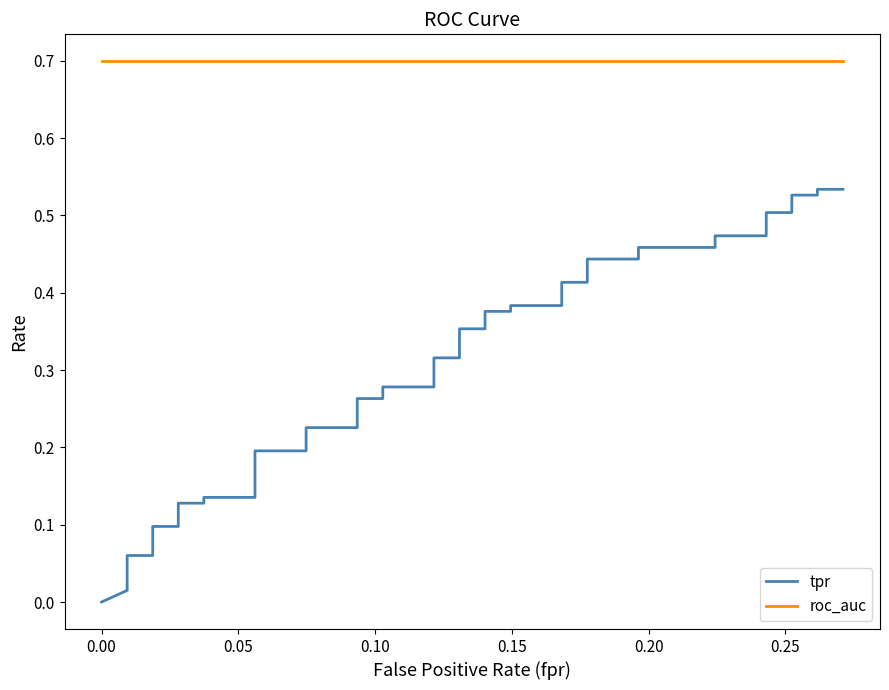

What is the sum of all roc_auc values?

28.0